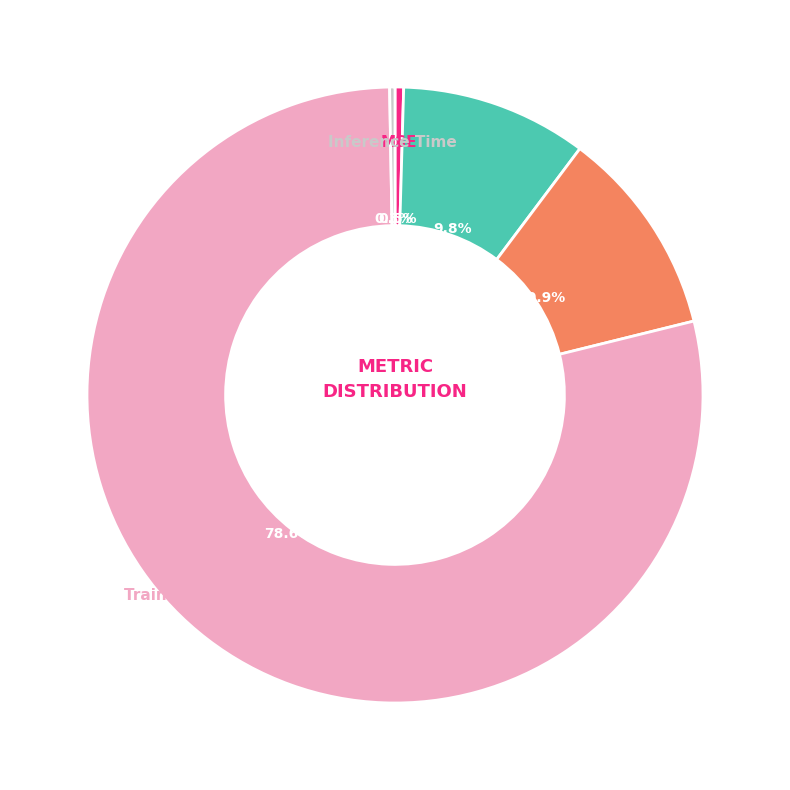

What portion of the pie excludes SMAPE?

89.1%